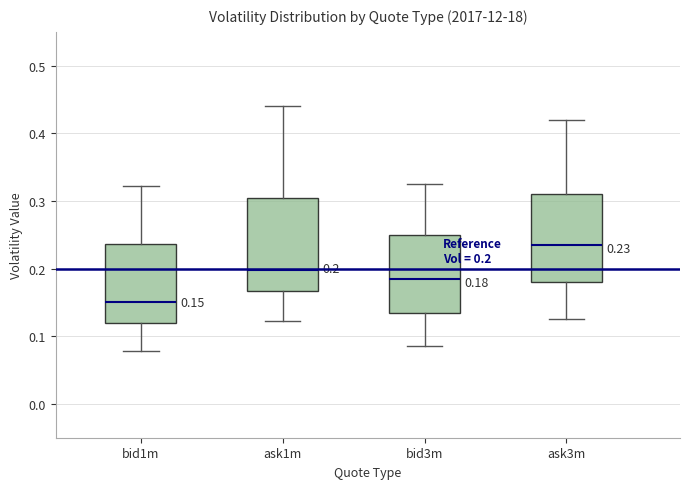

Which box has the highest median line?

ask3m